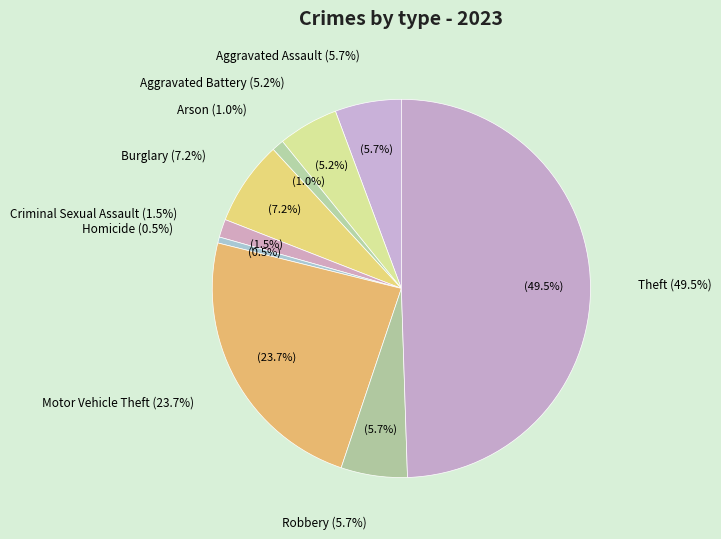

Between Aggravated Battery and Arson, which is larger?

Aggravated Battery